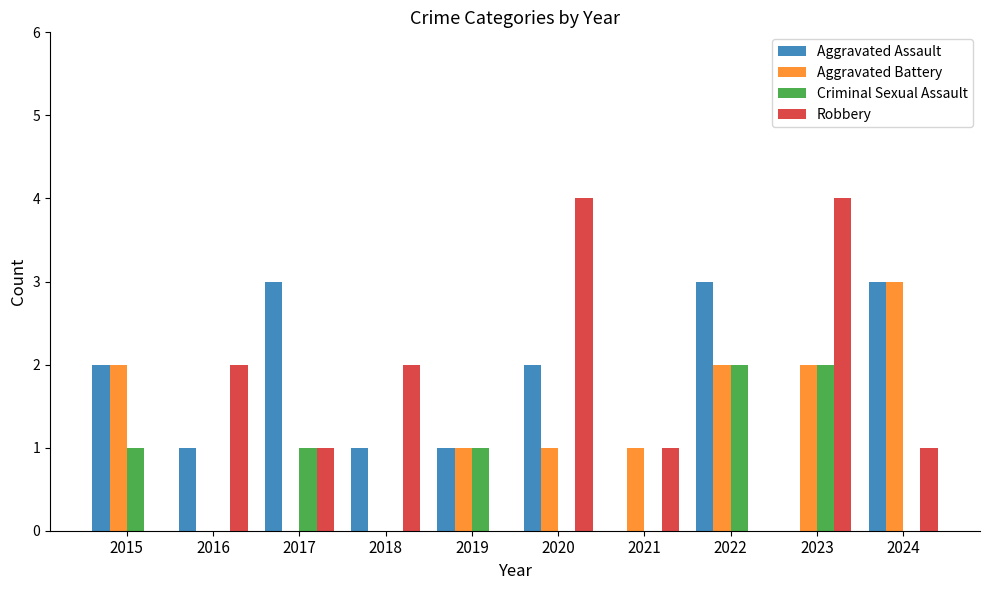

Are the bars horizontal?

No